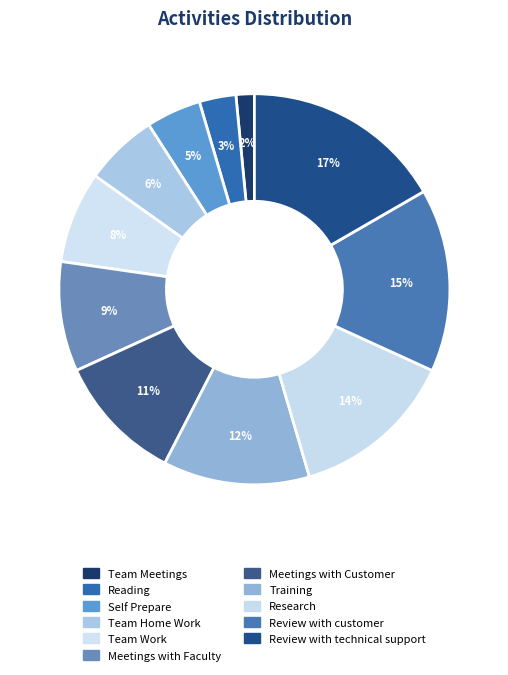

Combined, what portion of the pie is Research and Meetings with Customer?

24.2%